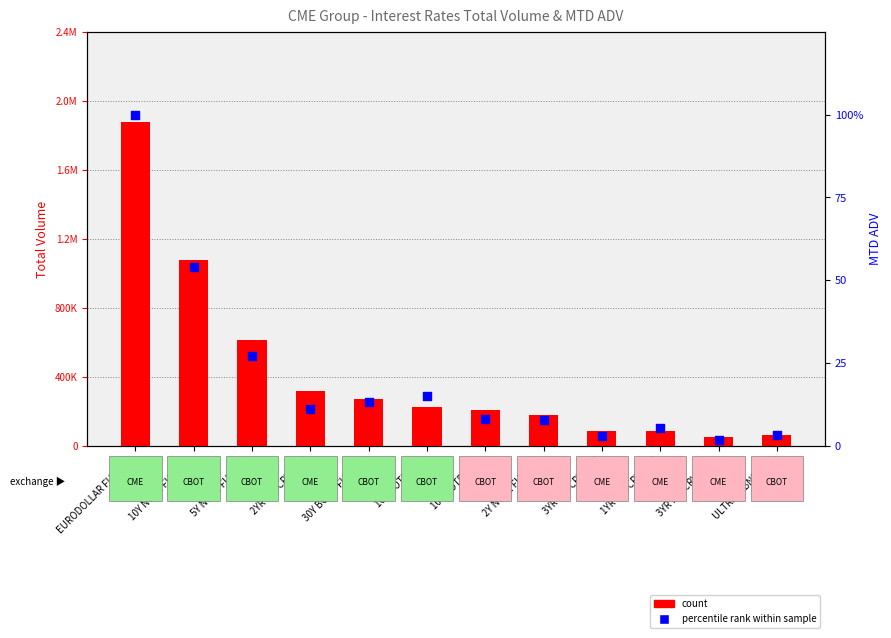

At how many categories does at least one series exceed 1037242?

2